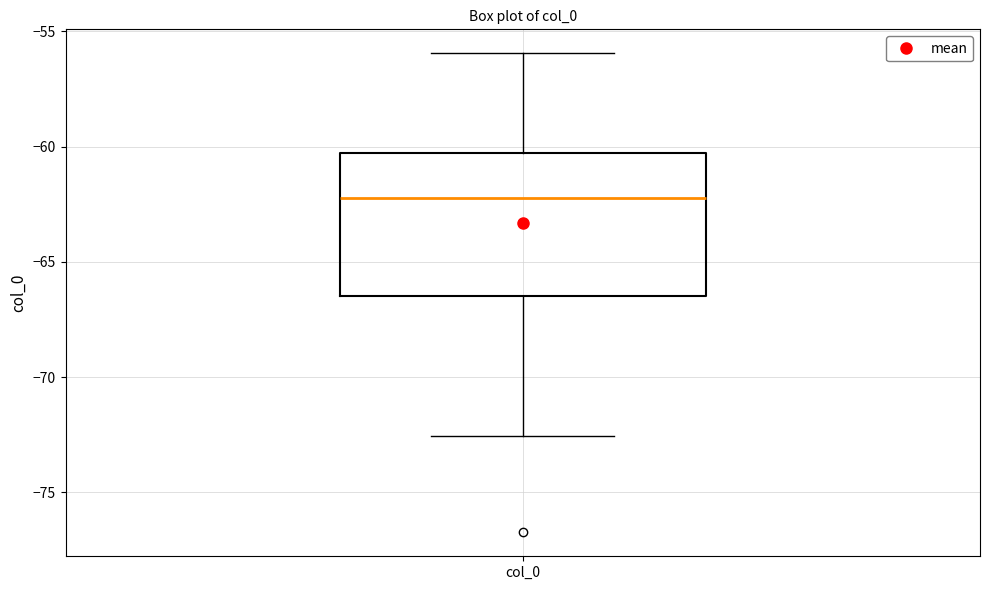

Where is the lower edge of the box for col_0 on the y-axis? The values are not printed on the chart, so give them approximately, as read against the axis.

-66.5